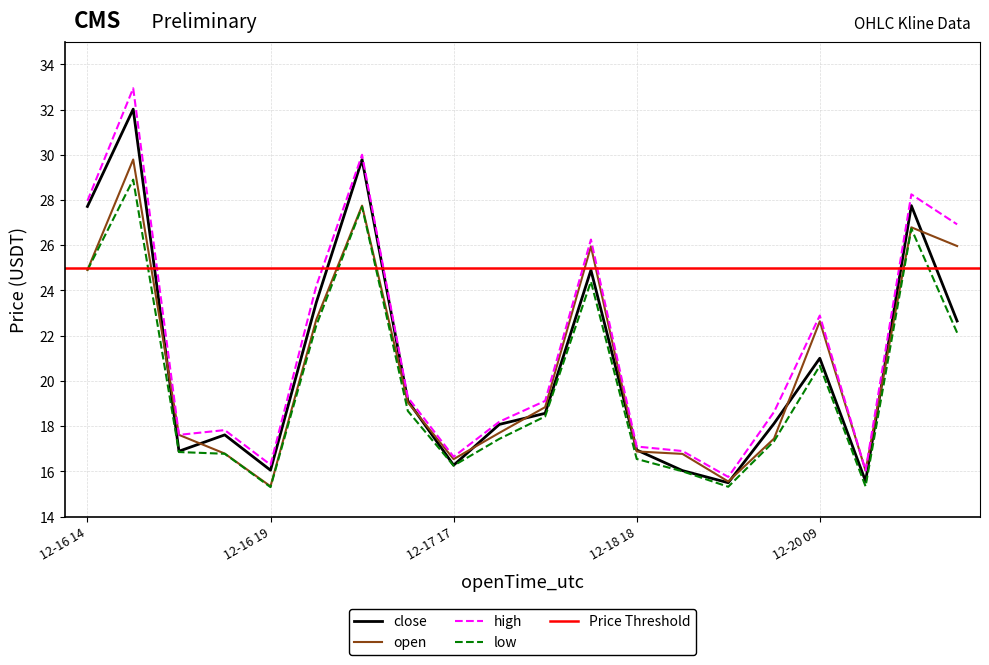

What value does the close series have at 2024-12-16 15:00?

32.0